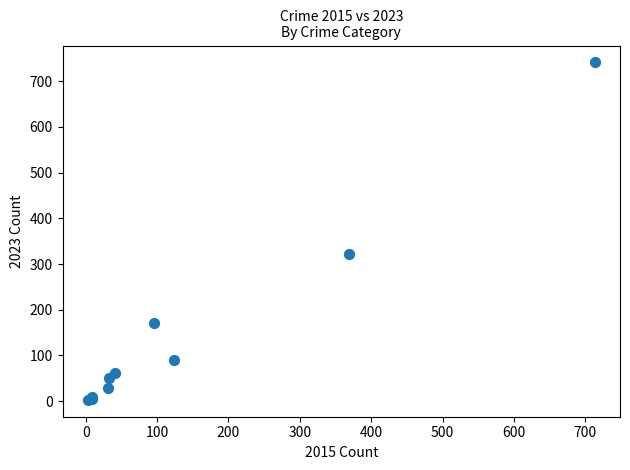

What Y value in the scatter plot is closest to 372?

321